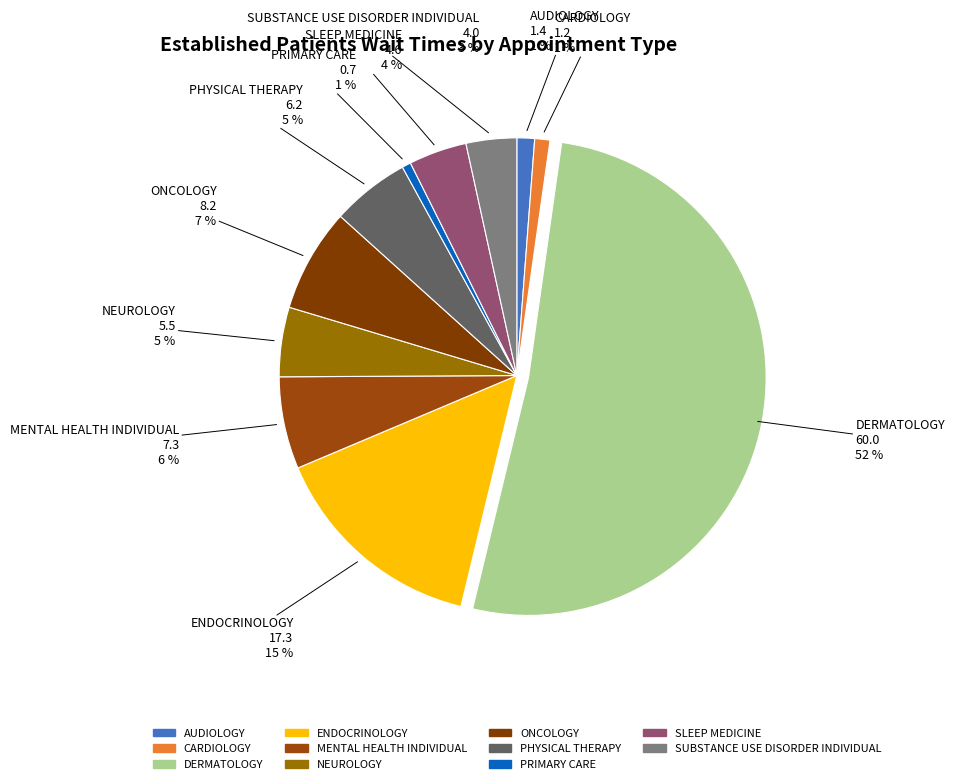

How many slices are in this pie chart?

11